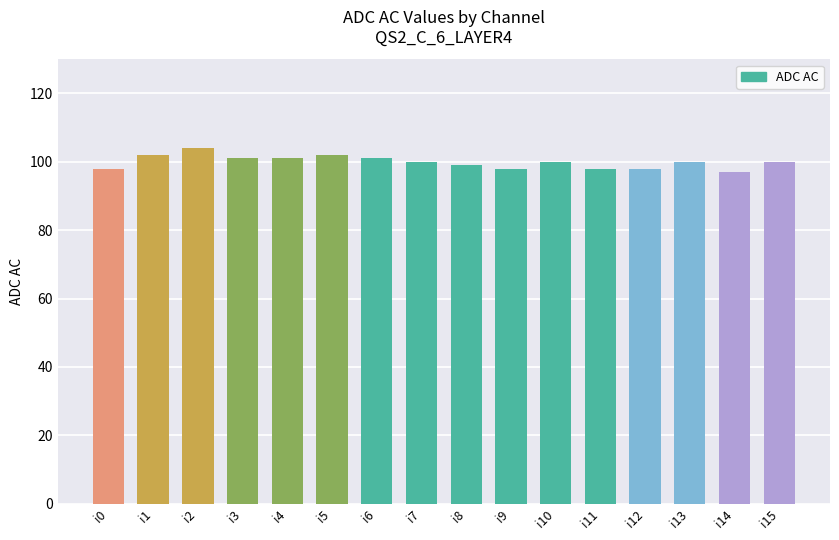

What is the sum of all values?

1599